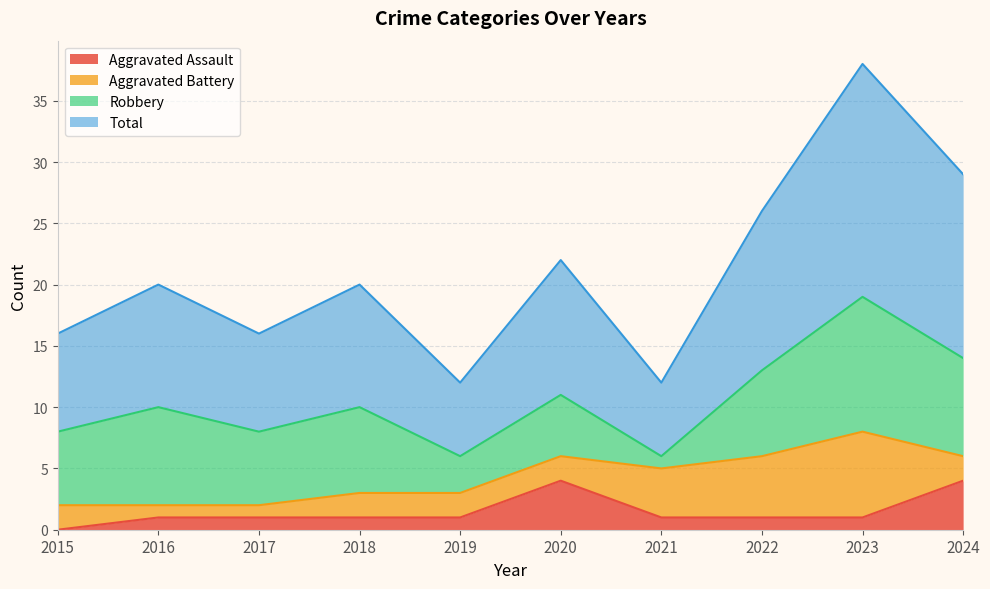

The Total series shows 16 at 2017. True or false?

True